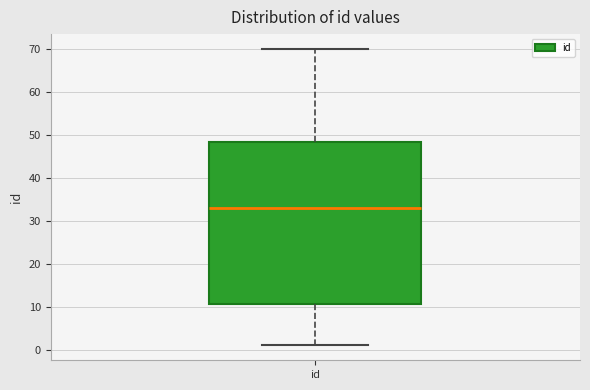

Where does the upper whisker of the box for id end on the y-axis? The values are not printed on the chart, so give them approximately, as read against the axis.

70